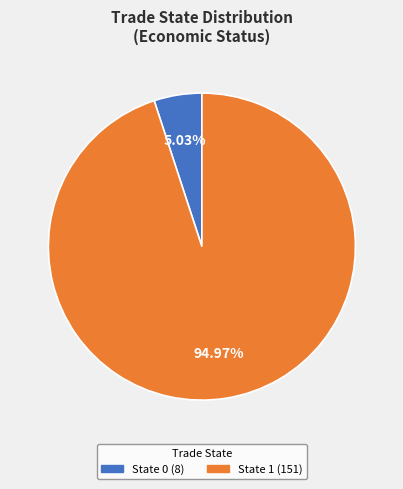

How many slices are in this pie chart?

2